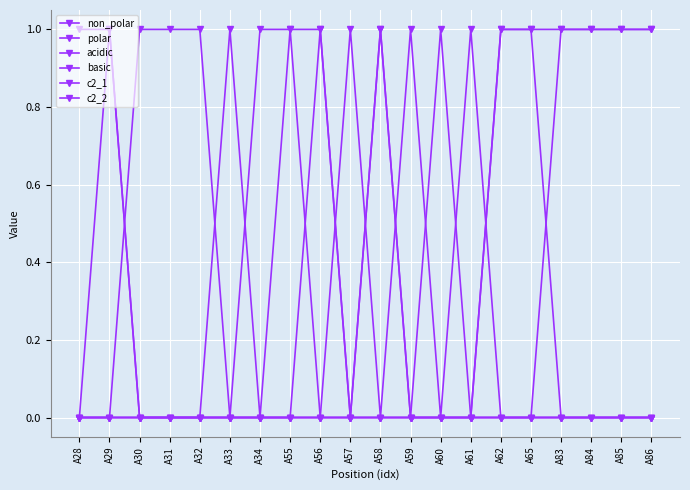

How many lines are shown in the chart?

6